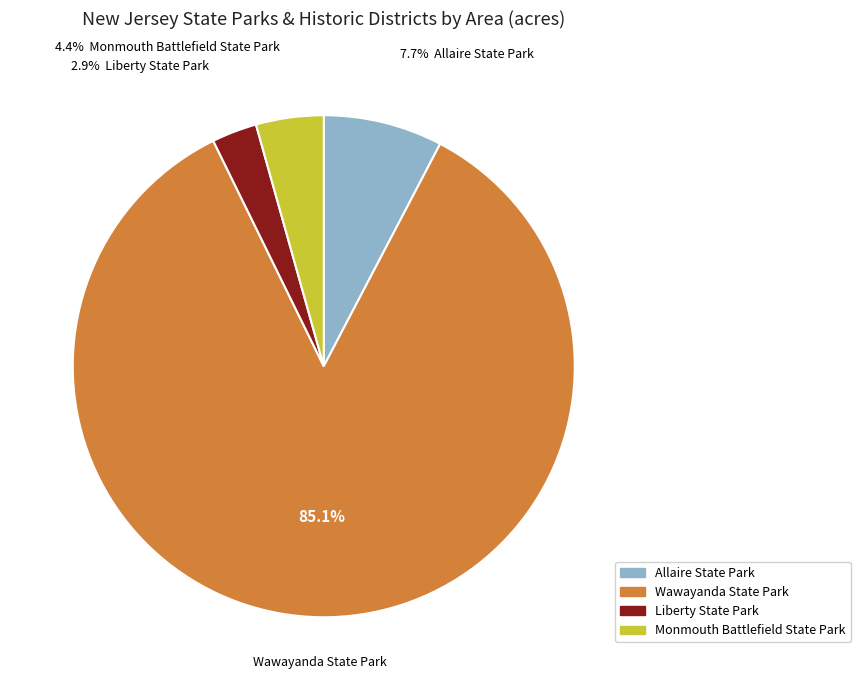

Do Allaire State Park and Wawayanda State Park together represent more than half of the pie?

Yes